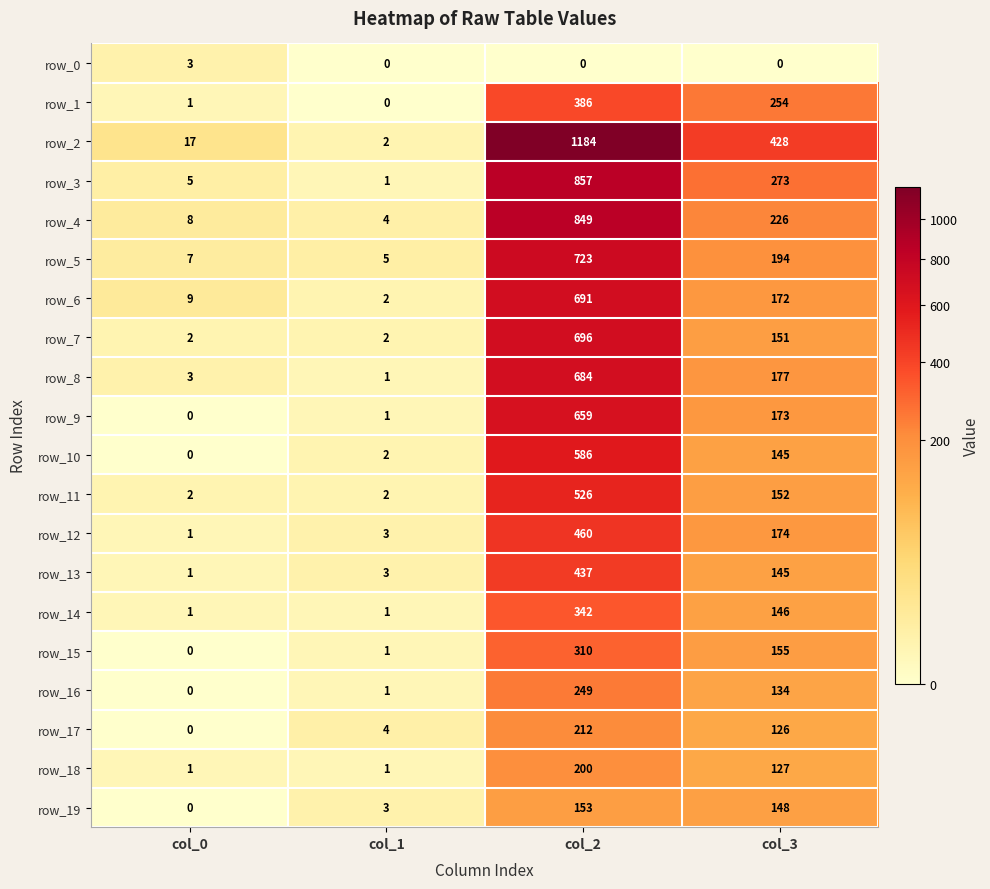

What is the approximate value of row_3 at col_2?

857